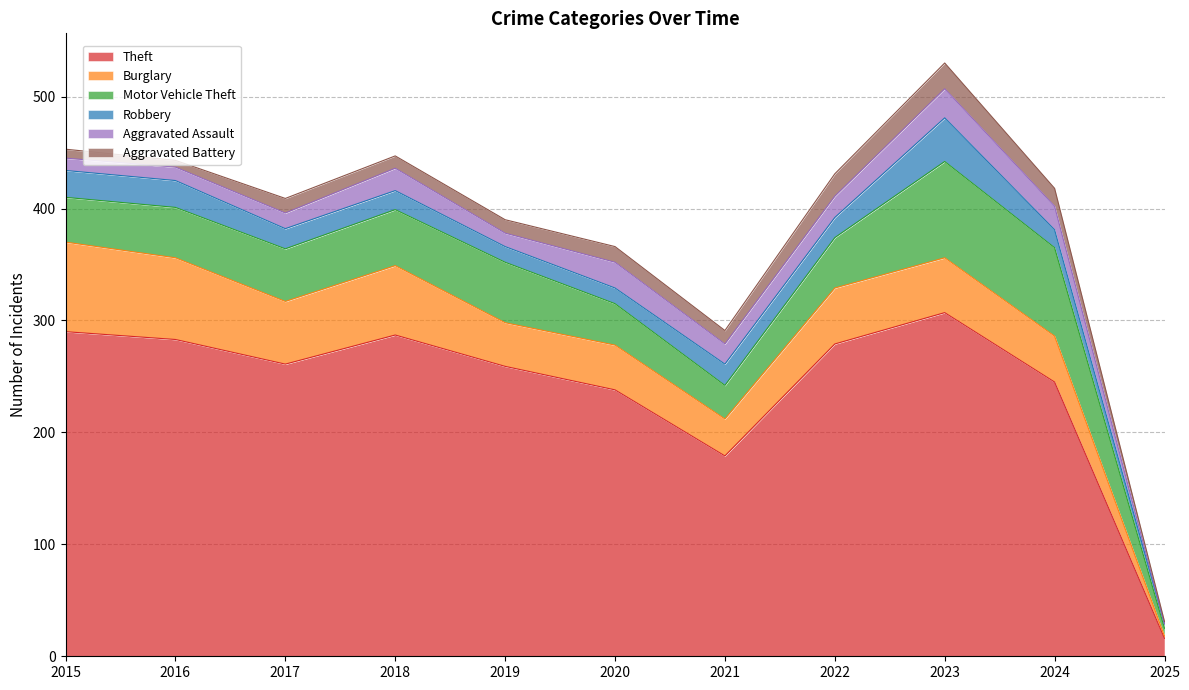

At which label is Motor Vehicle Theft closest to 46?

2016